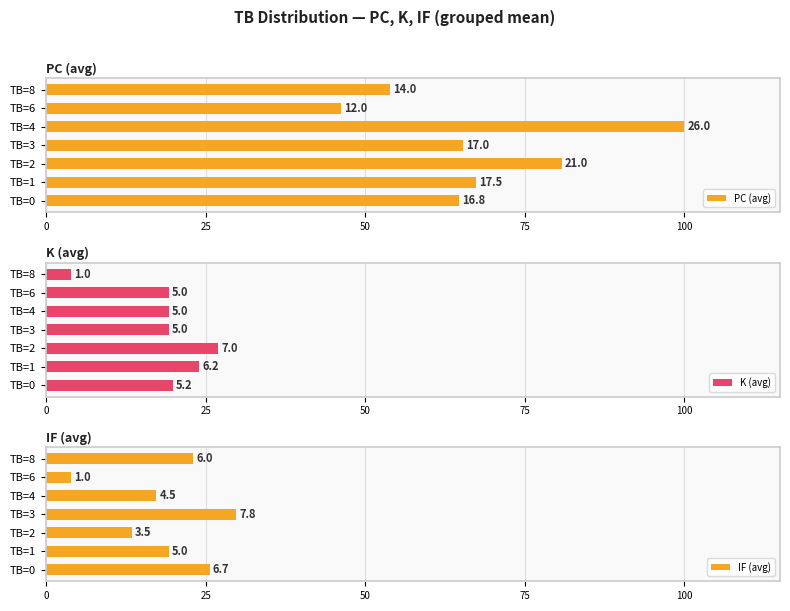

What position from the right is 100?

3